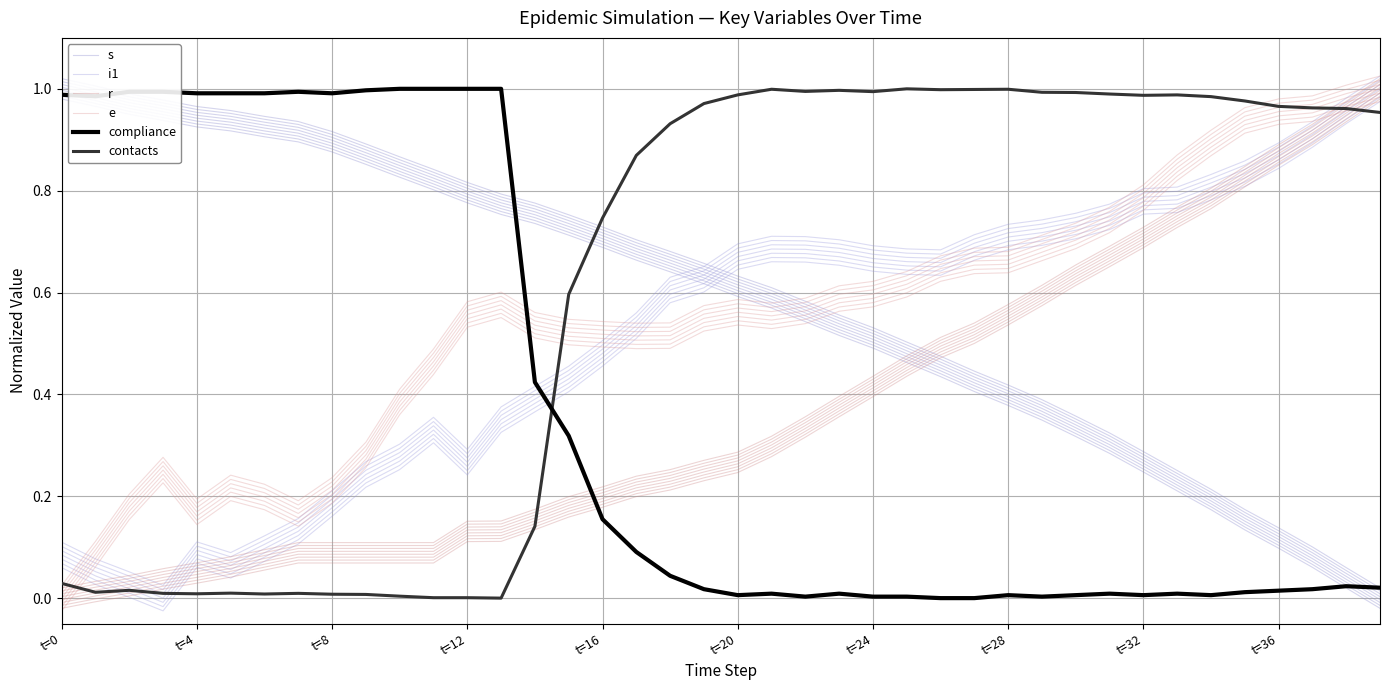

In e, how many points are lower than both neighbors (excluding endpoints)?

4